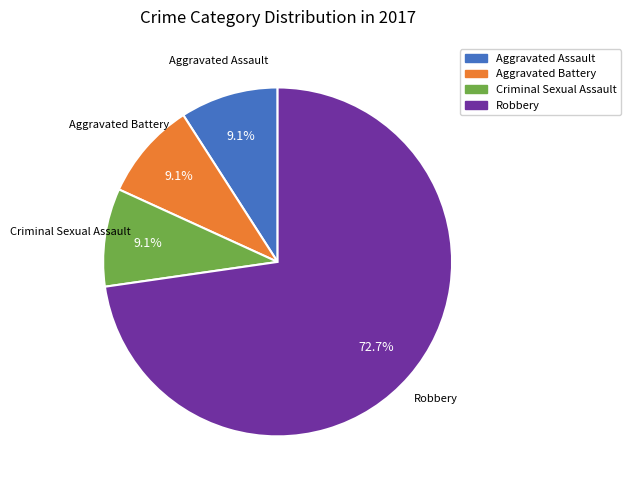

Does any single category account for the majority?

Yes